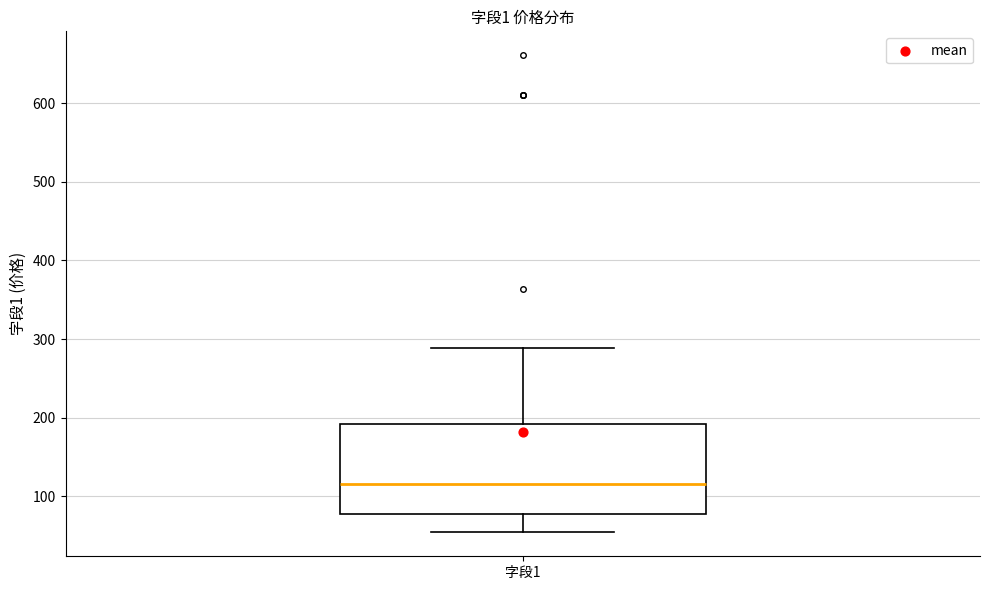

Read this box plot against the y-axis: the position of the median line, the range covered by the box, and the ends of both whiskers. The values are not printed on the chart, so give them approximately, as read against the axis.

median 120, box 80 to 190, whiskers 50 to 290